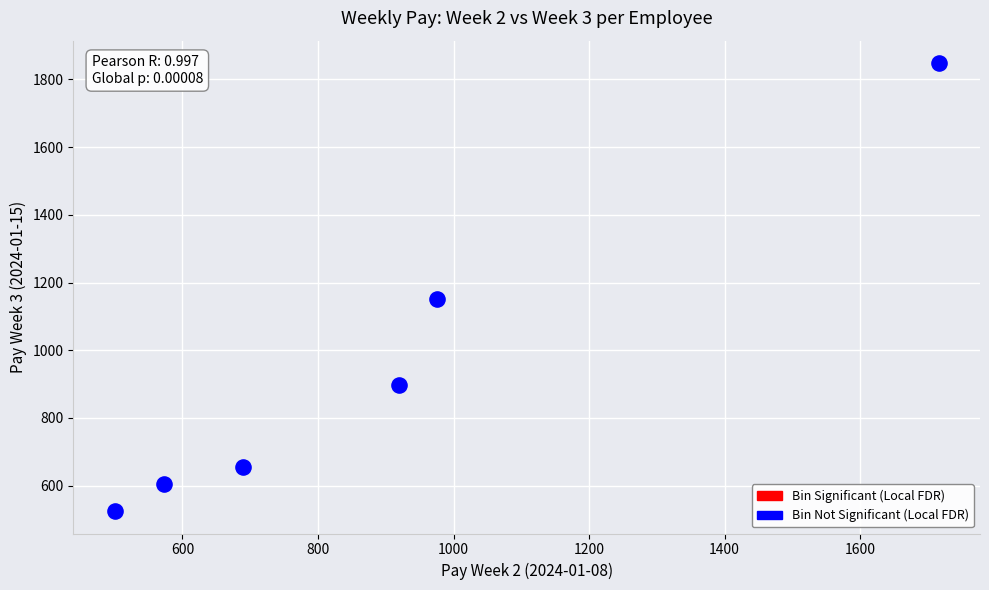

What Y value in the scatter plot is closest to 1186?

1150.0